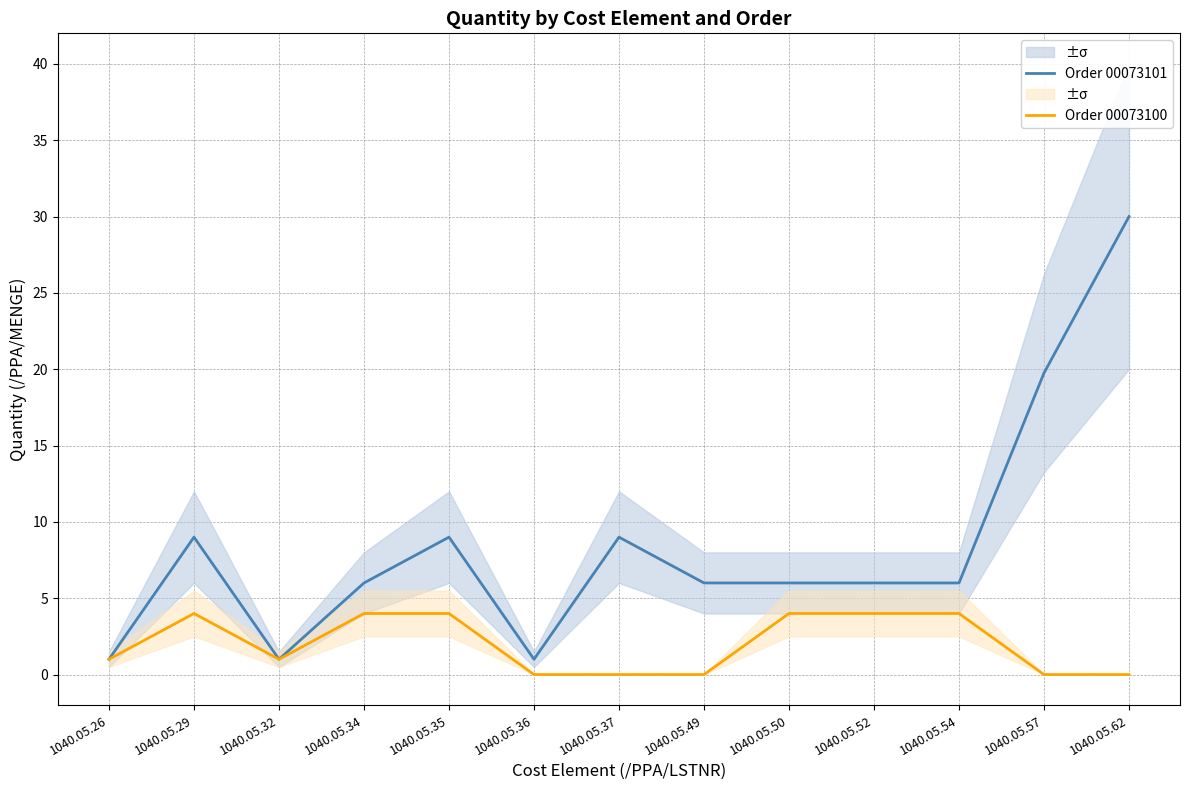

At which label is Order 00073101 closest to 15?

1040.05.57